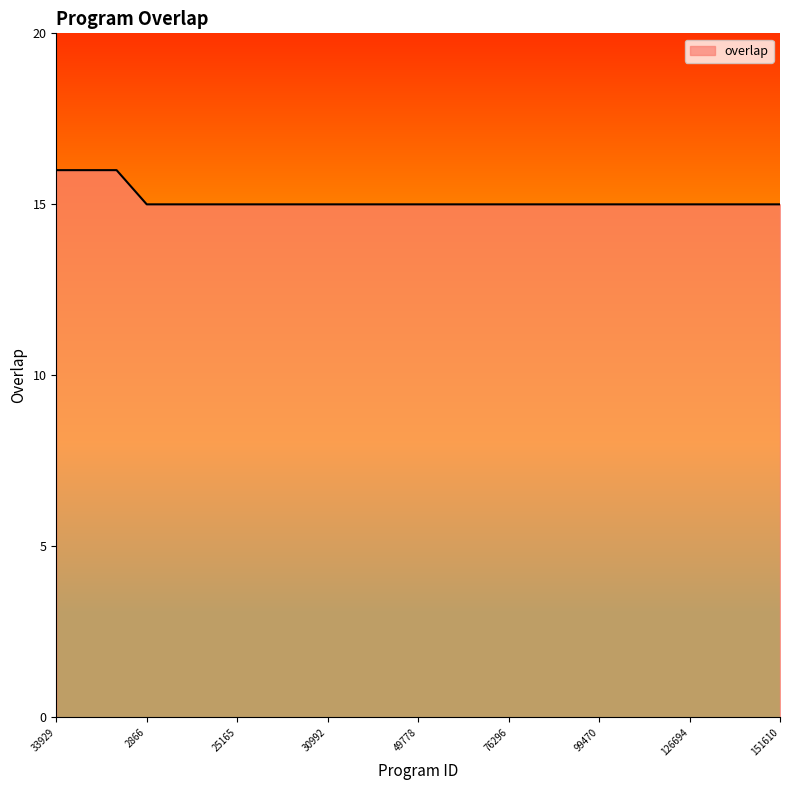

What is the smallest value displayed?

15